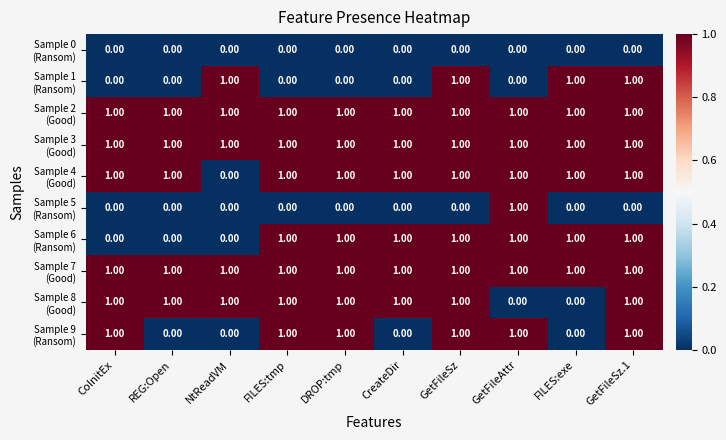

At how many categories does at least one series exceed 0?

10